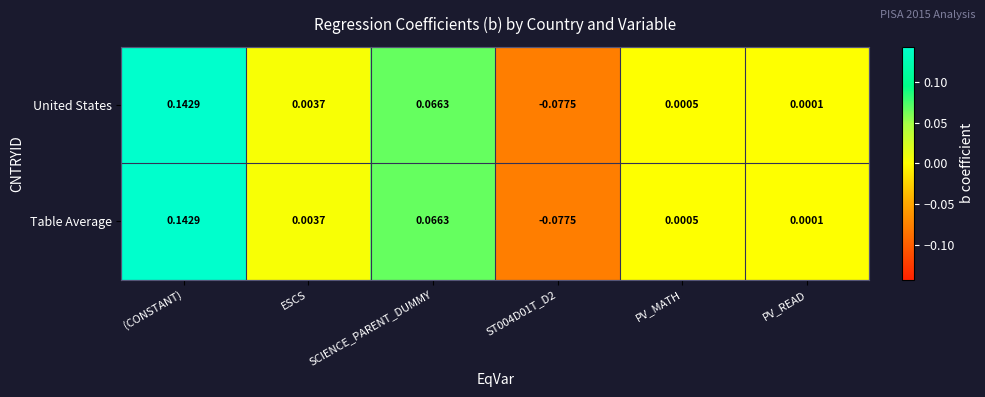

How many values in United States are below zero?

1